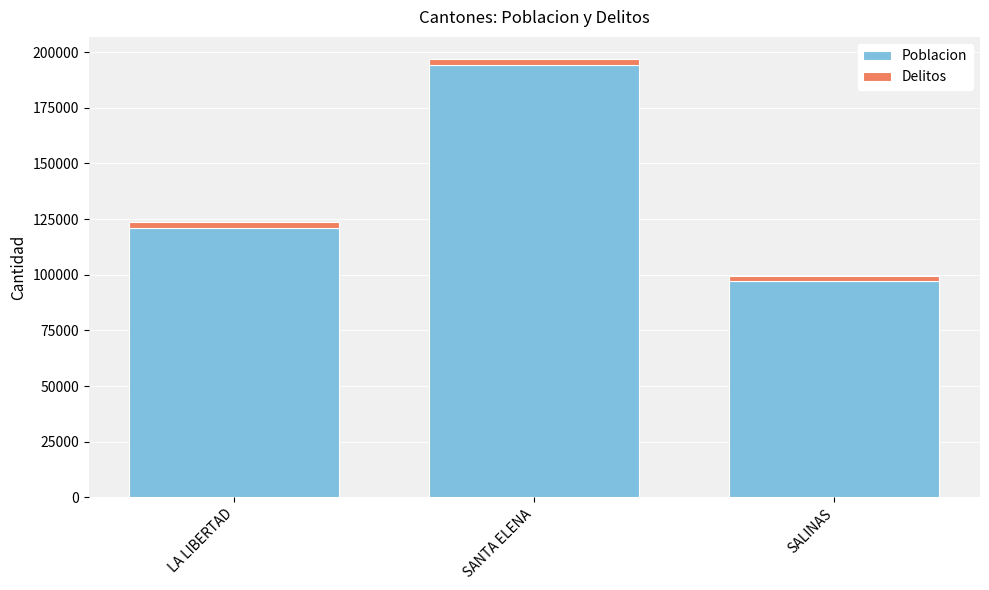

True or false: Poblacion has a value of 50147 at LA LIBERTAD.

False